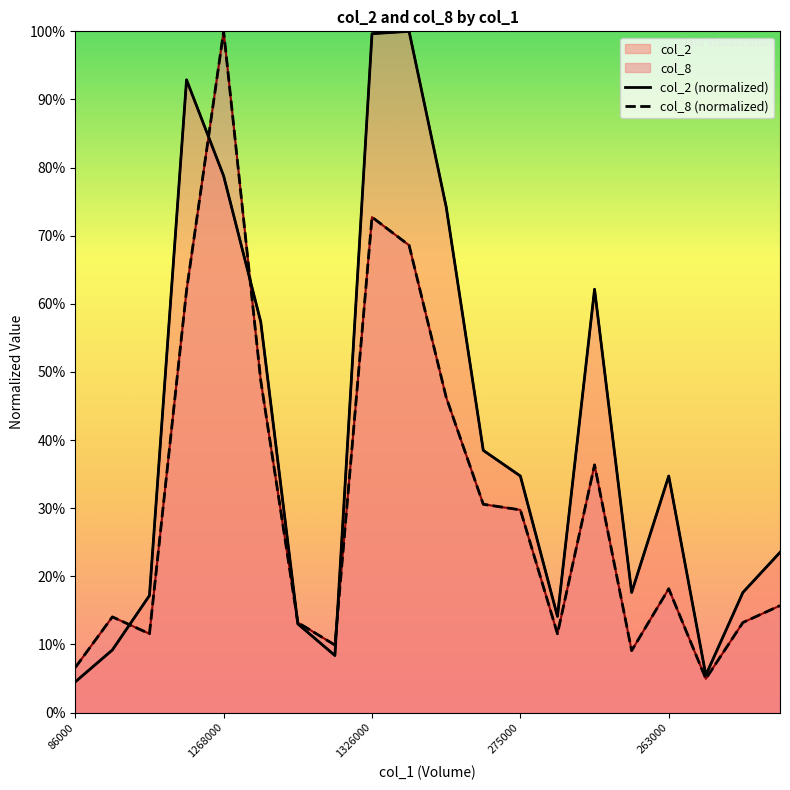

The col_2 series shows 0.1 at 263000. True or false?

False